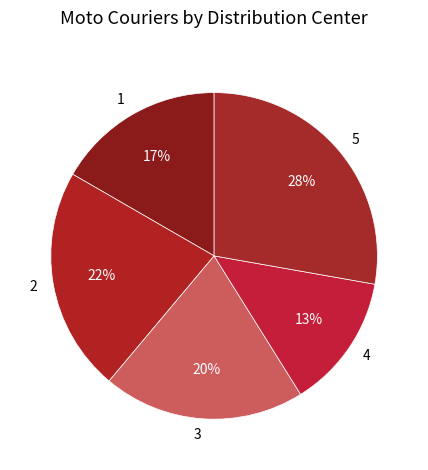

Does 1 account for over 50% of the chart?

No